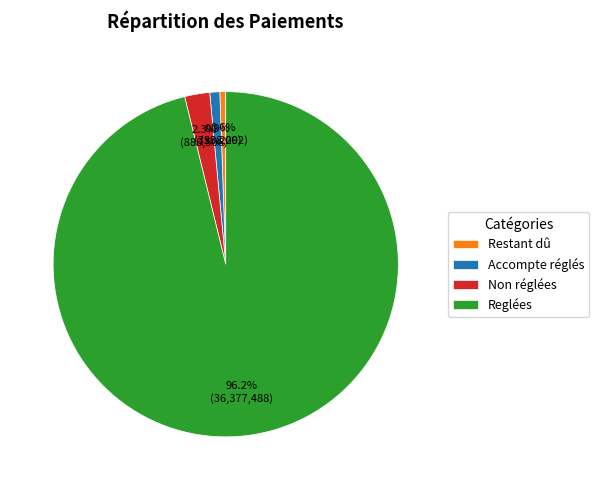

Which has a higher value, Reglées or Accompte réglés?

Reglées